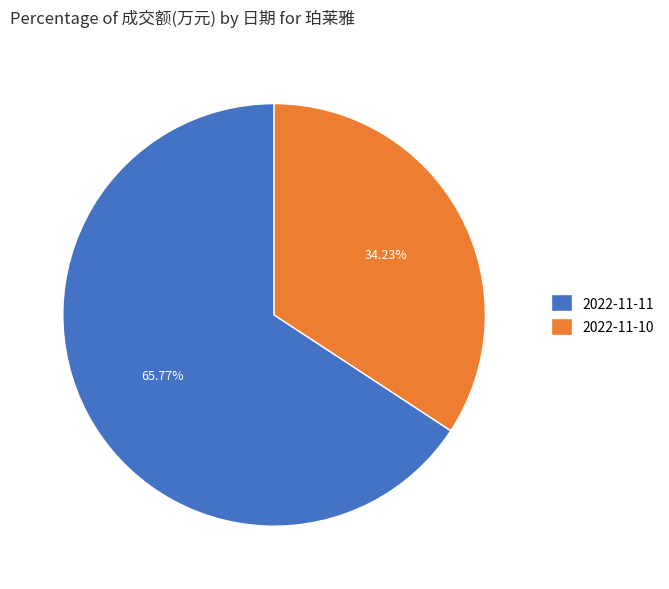

Between 2022-11-11 and 2022-11-10, which is larger?

2022-11-11